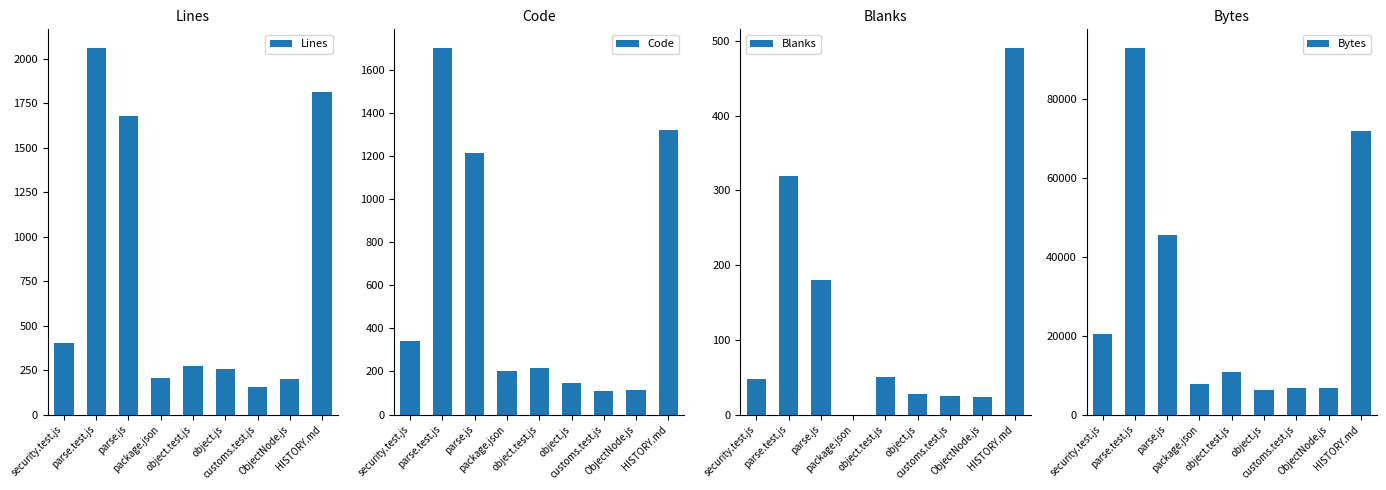

What is the label of the 8th bar from the left?

ObjectNode.js